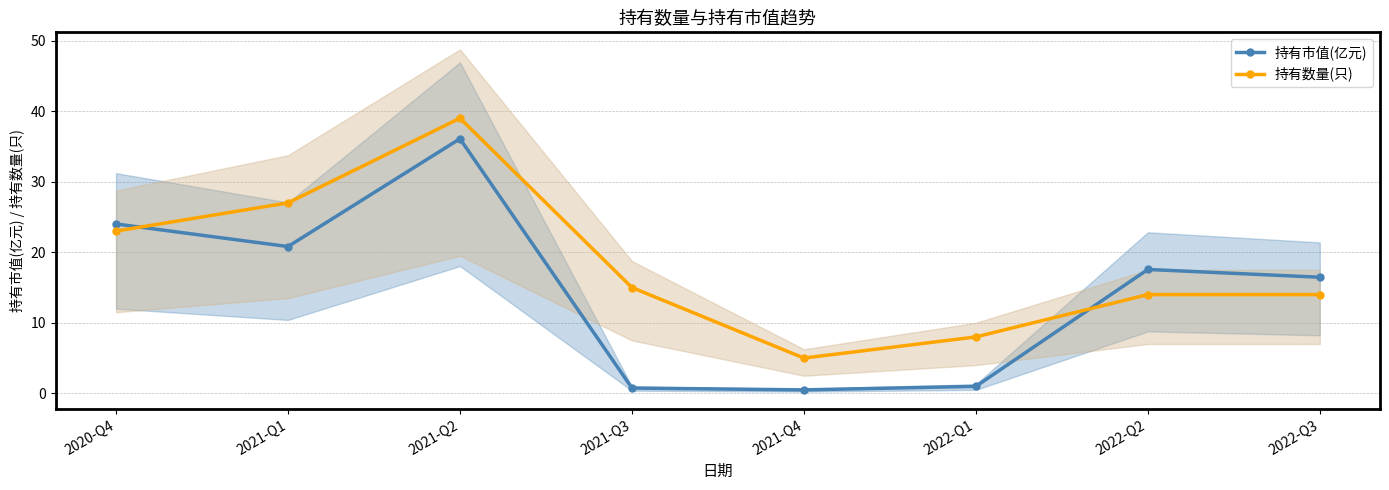

Reading left to right, list all the values displayed in this chart.

持有市值(亿元): 2020-Q4=24.0	2021-Q1=20.8	2021-Q2=36.1	2021-Q3=0.8	2021-Q4=0.5	2022-Q1=1.0	2022-Q2=17.6	2022-Q3=16.5
持有数量(只): 2020-Q4=23.0	2021-Q1=27.0	2021-Q2=39.0	2021-Q3=15.0	2021-Q4=5.0	2022-Q1=8.0	2022-Q2=14.0	2022-Q3=14.0